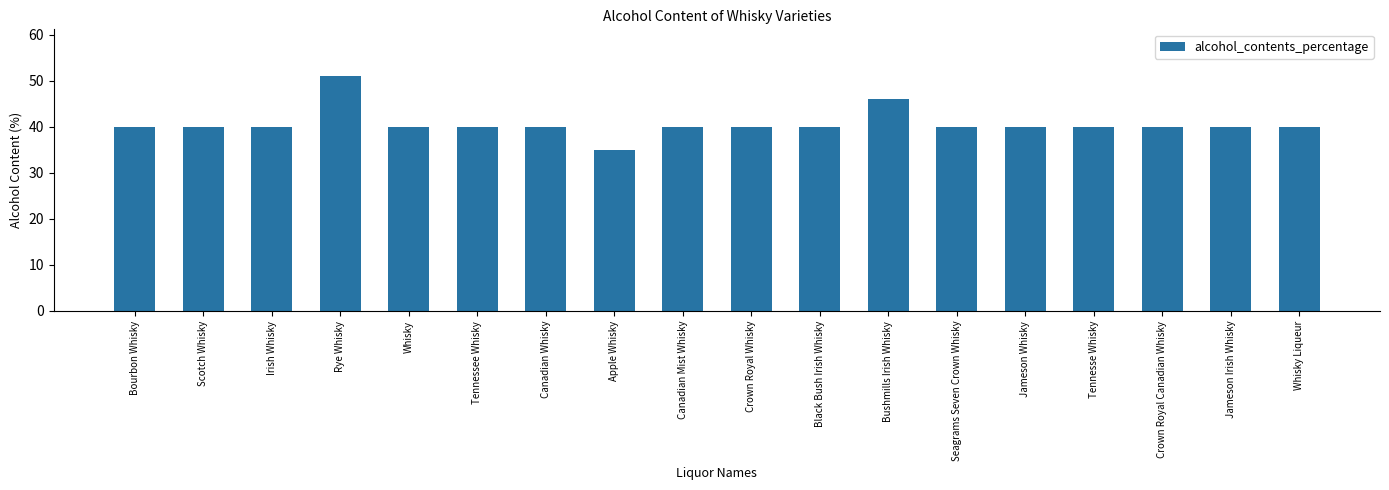

Reading left to right, extract all data points from this chart.

40	40	40	51	40	40	40	35	40	40	40	46	40	40	40	40	40	40